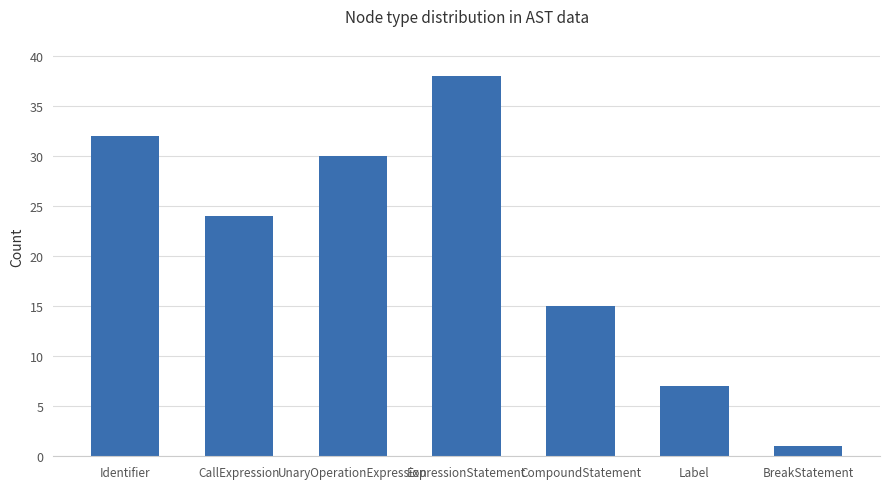

Which category has the lowest value across all series?

BreakStatement